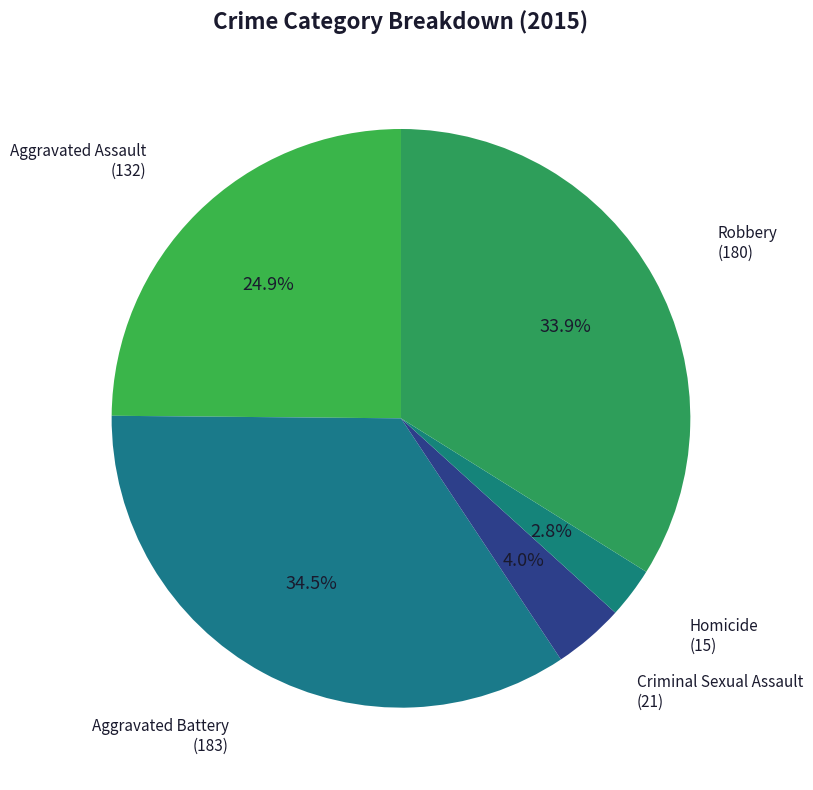

How many segments does this pie chart have?

5